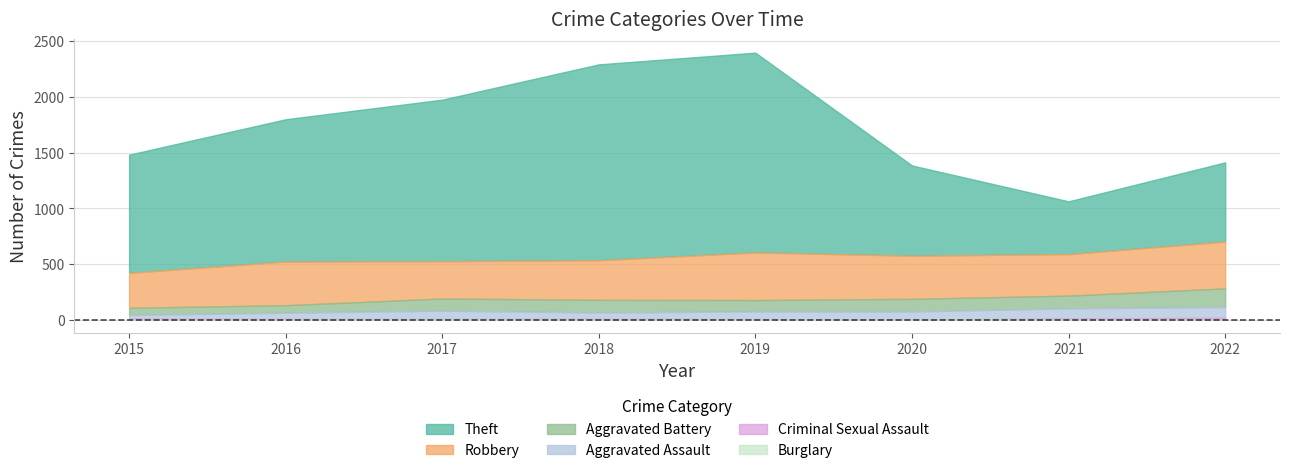

List the labels in order of Robbery value, smallest first.

2015, 2017, 2018, 2021, 2020, 2016, 2022, 2019